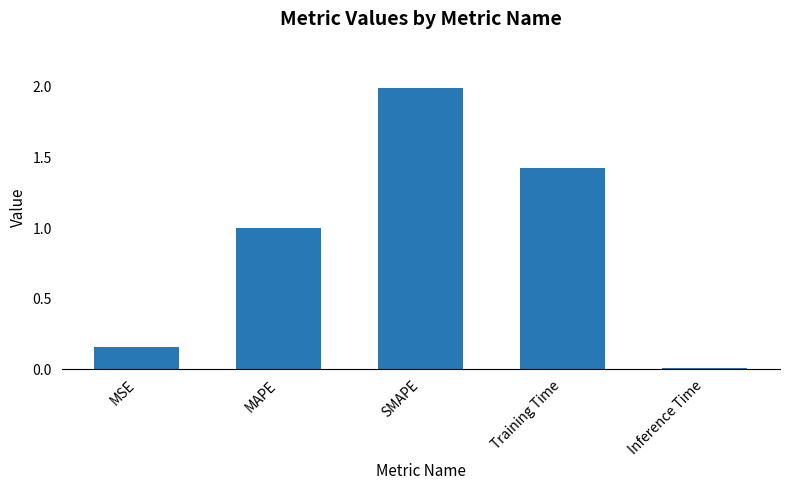

At which category does the chart reach its minimum across all series?

Inference Time